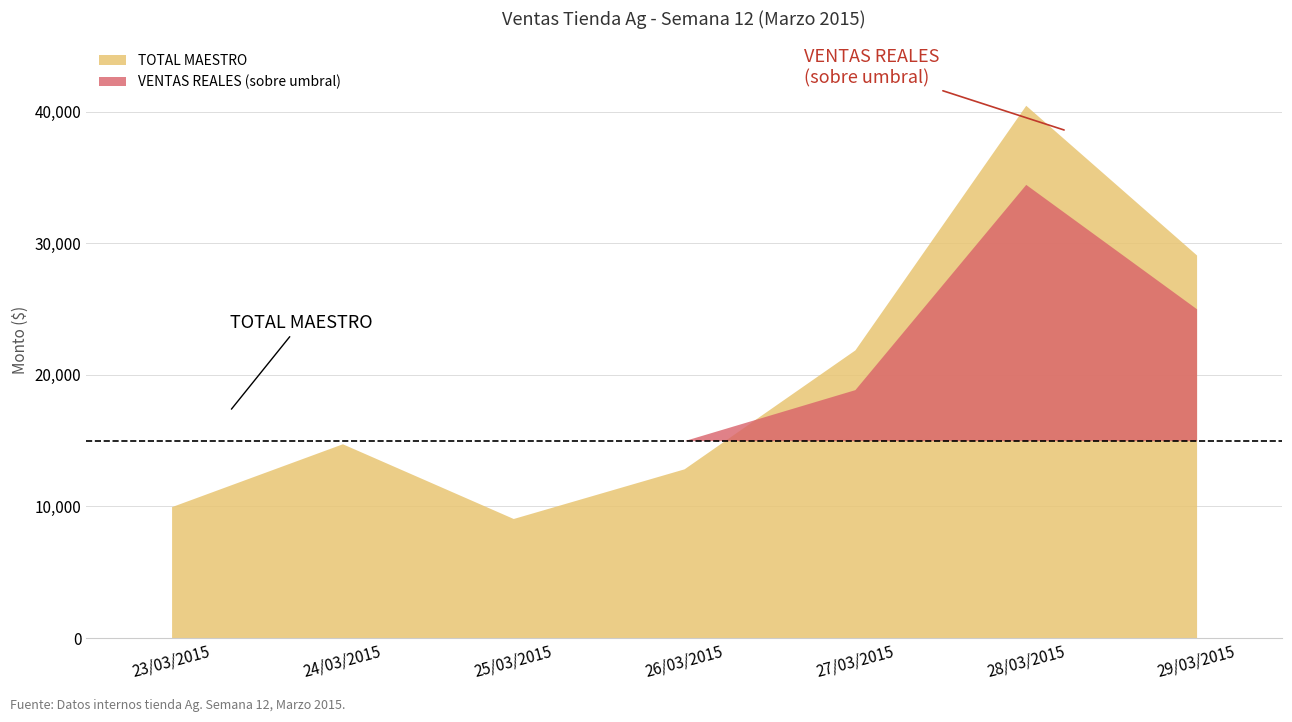

Which label corresponds to the largest value in the chart?

28/03/2015